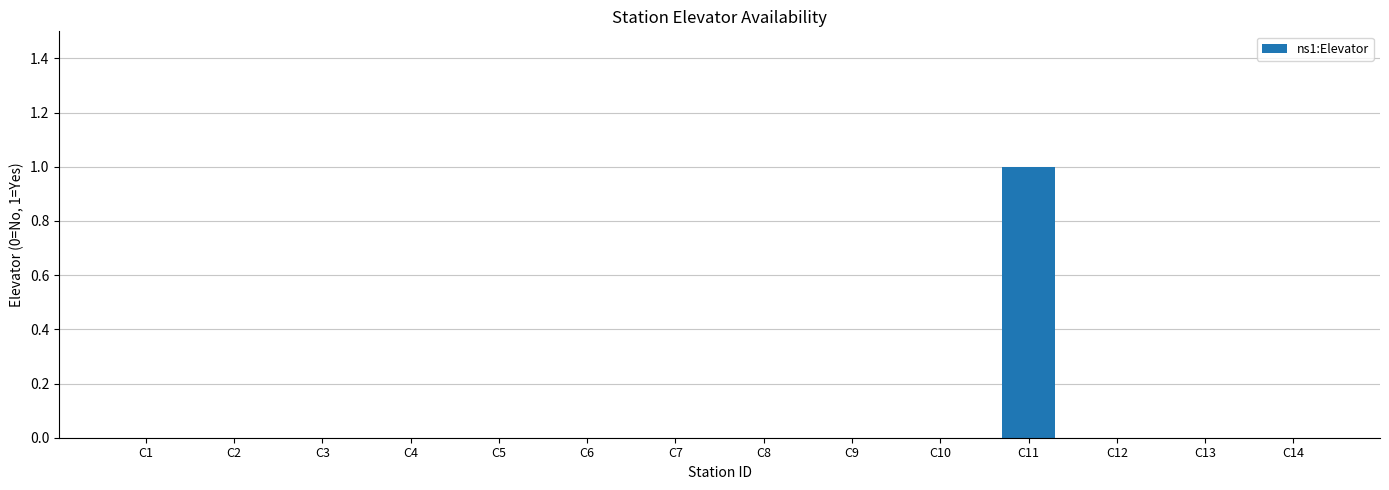

Count the values in the range 0 to 1.

14